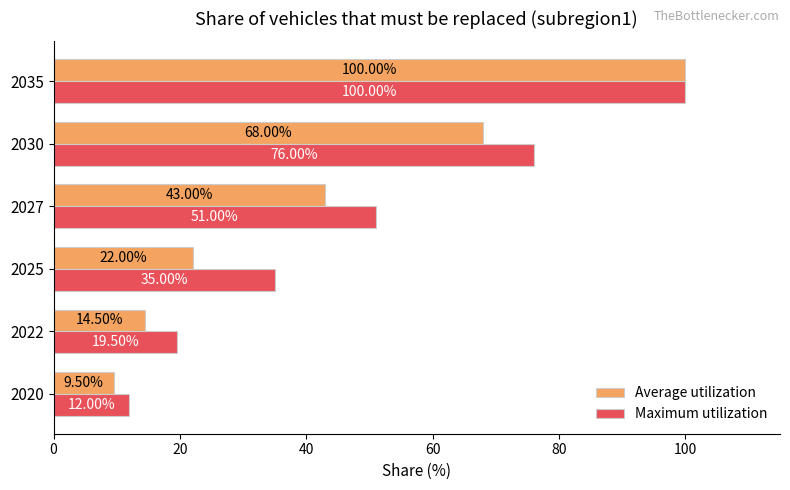

Which series has the widest spread of values?

Average utilization